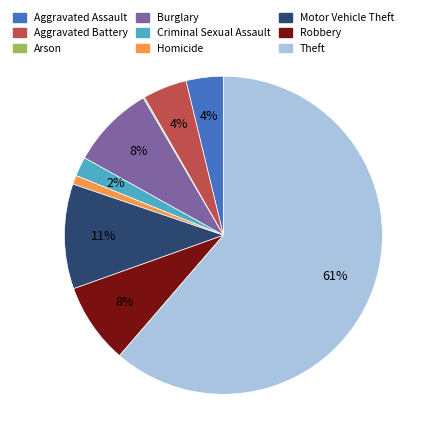

Which slice is the largest?

Theft